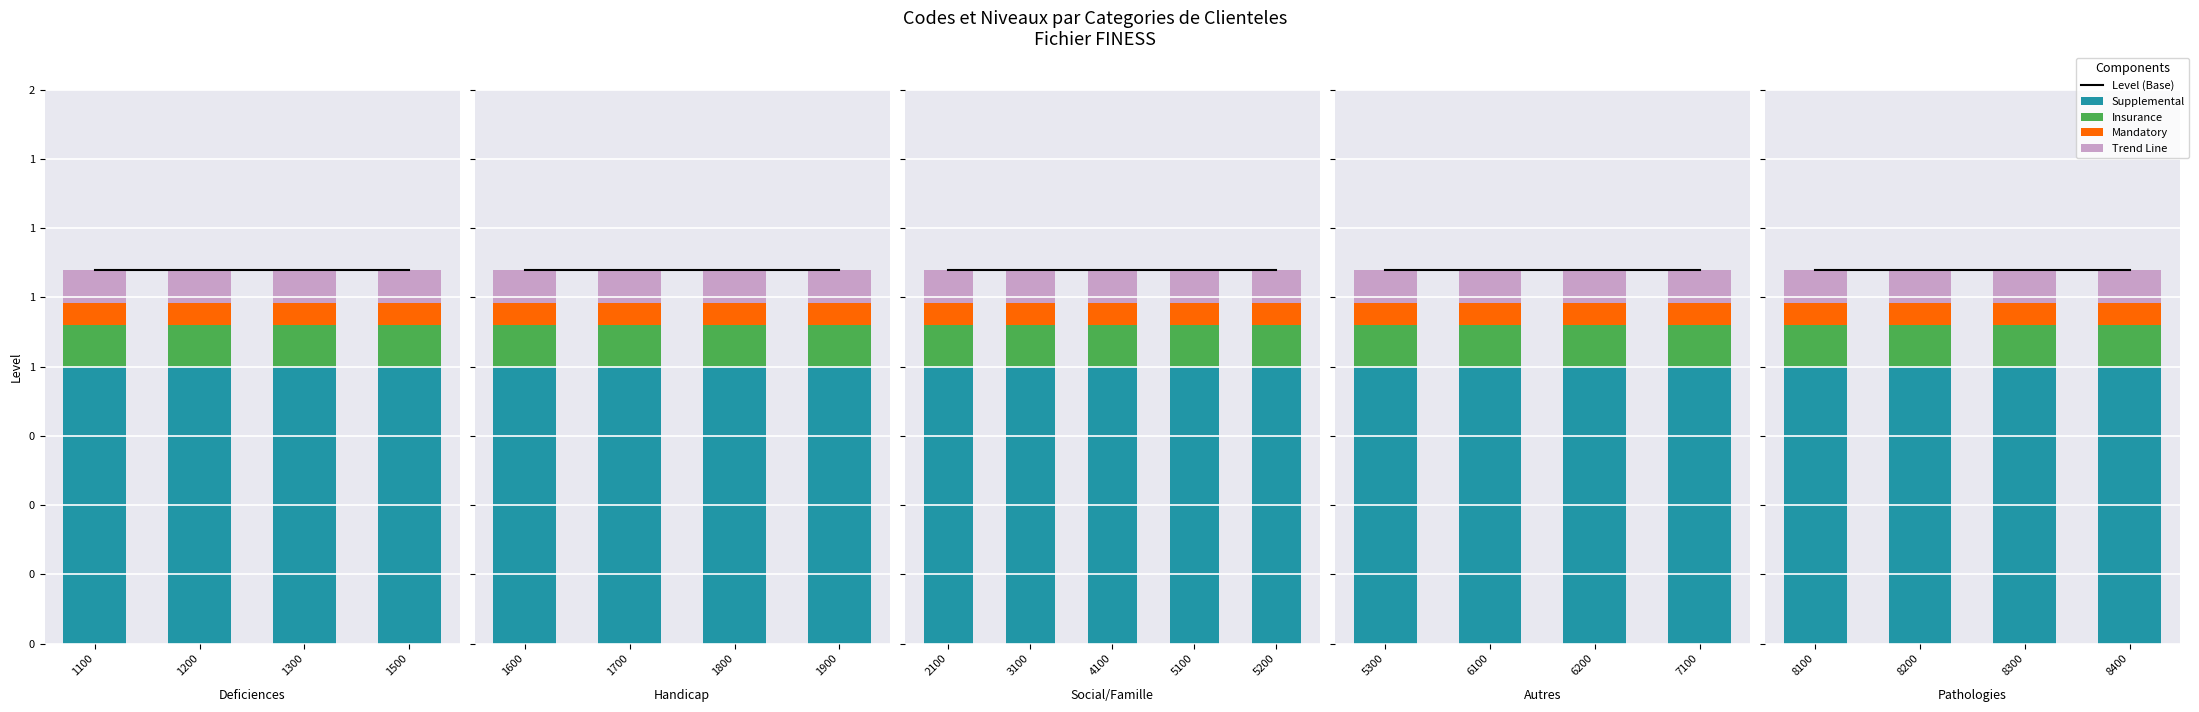

What is the value of the Level bar at the 1st from the left?

1.0